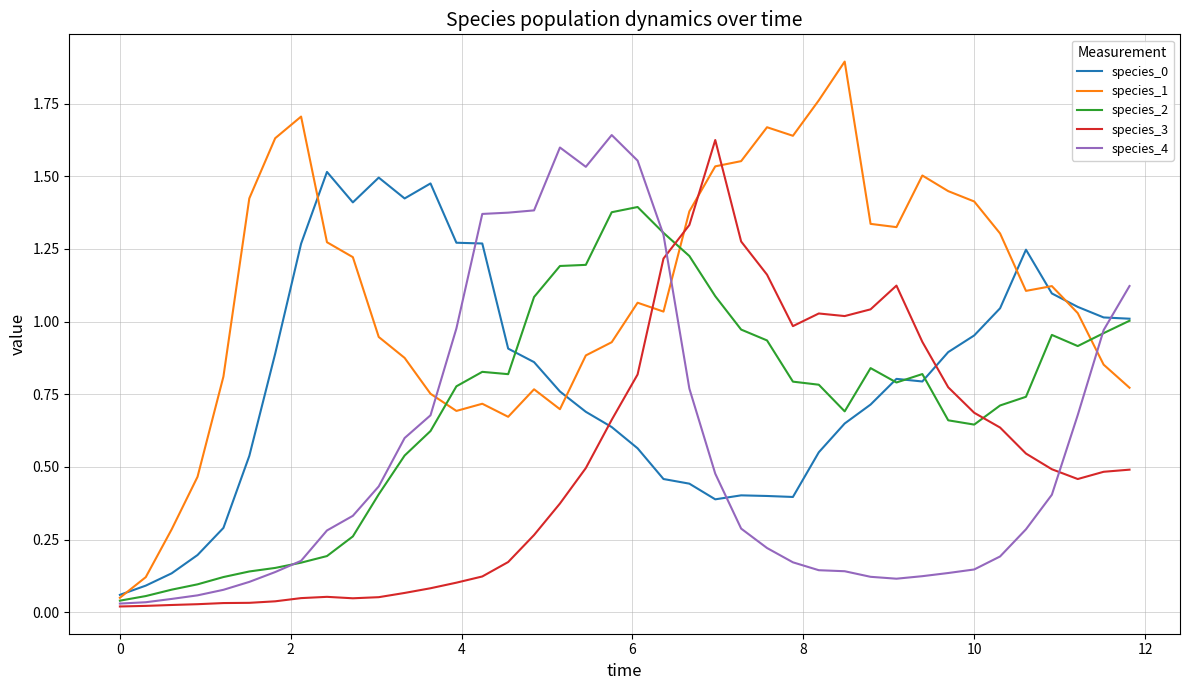

What is the greatest value displayed?

1.9